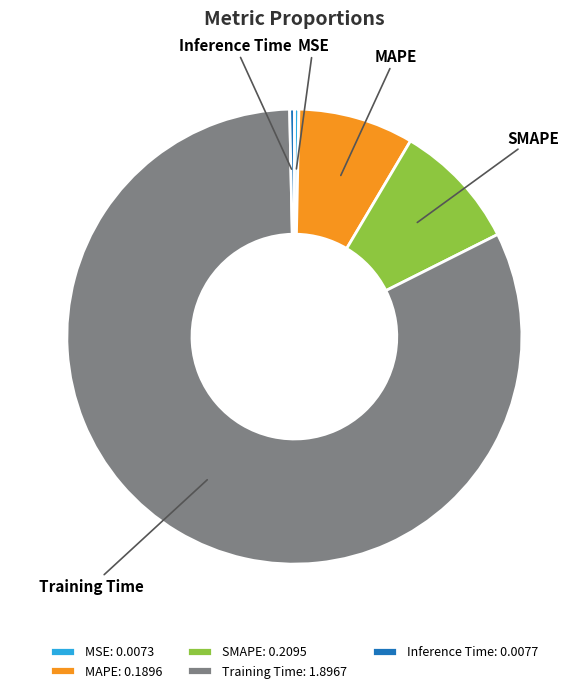

The MSE: 0.0073 slice represents 0% of the pie. True or false?

True